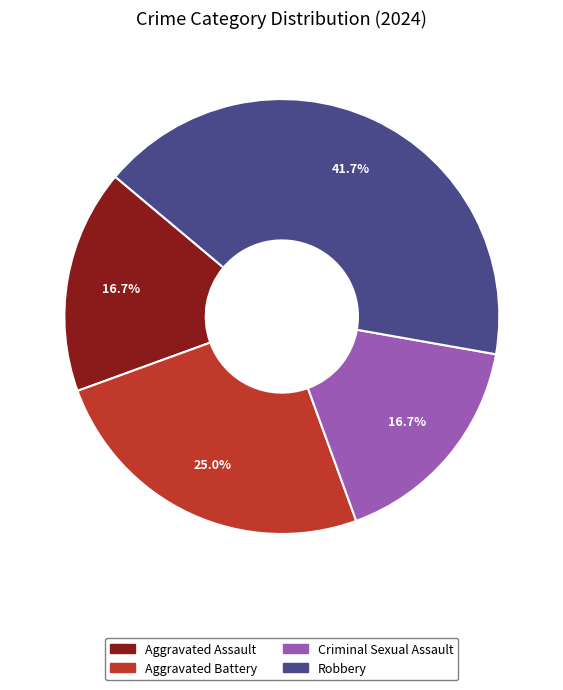

What portion of the pie excludes Criminal Sexual Assault?

83.3%